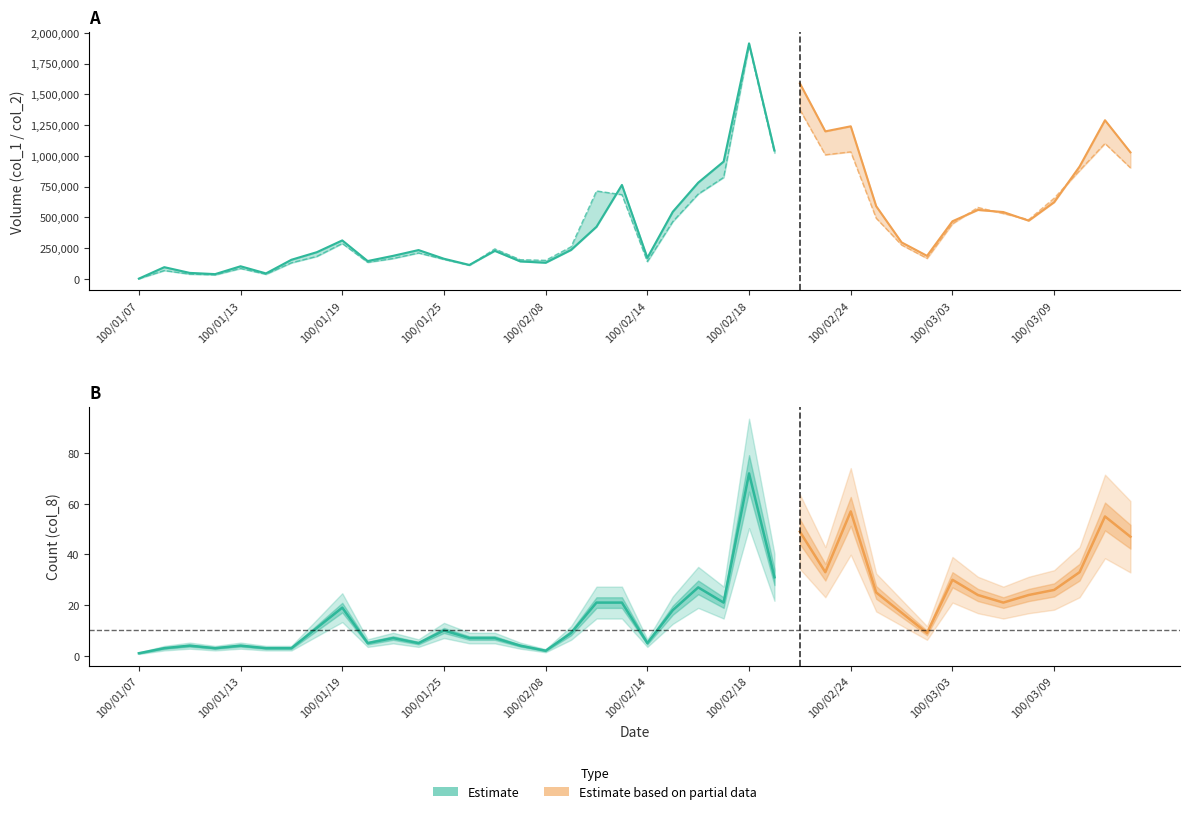

Reading left to right, extract all data points from this chart.

col_1: 1000	67000	38000	32000	84000	37000	130000	182000	287000	134000	165000	210000	158000	110000	243000	155000	150000	260000	714000	684000	140000	465000	689000	824000	1897000	1023000	1374000	1008000	1032000	493000	275000	166000	447000	580000	531000	481000	655000	880000	1100000	902000
col_2: 1310	94470	48060	38080	101900	43880	154700	216440	312070	144420	186700	233610	163100	112900	227110	141300	130500	234600	422990	763020	170200	544850	781620	952910	1913980	1042280	1588070	1198570	1239650	590440	295870	186590	467700	559800	542710	472430	622440	912490	1288970	1027900
col_8: 1	3	4	3	4	3	3	11	19	5	7	5	10	7	7	4	2	9	21	21	5	18	27	21	72	31	49	33	57	25	17	9	30	24	21	24	26	33	55	47